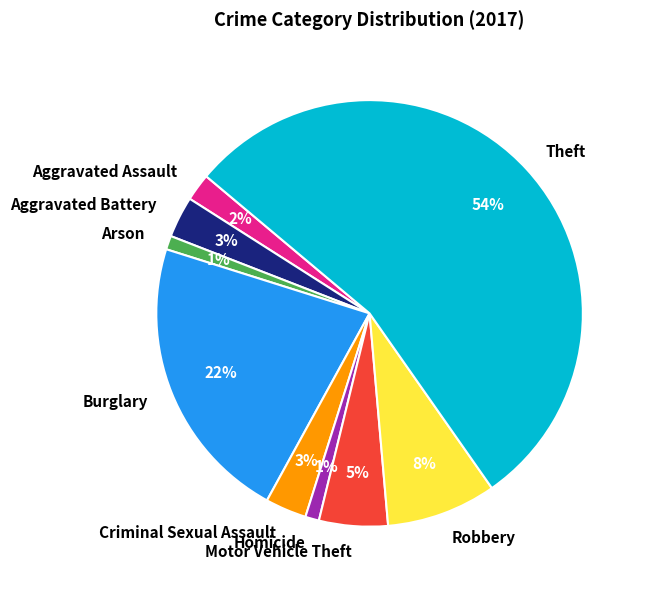

To the nearest percent, what portion does Robbery represent?

8%